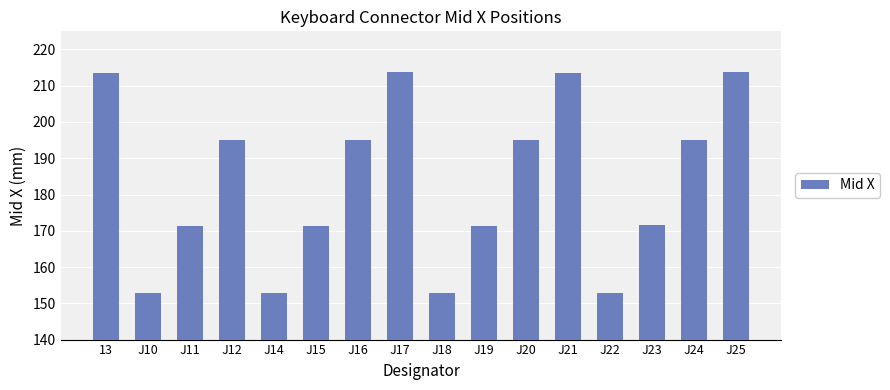

Where does the data first go above 194?

13